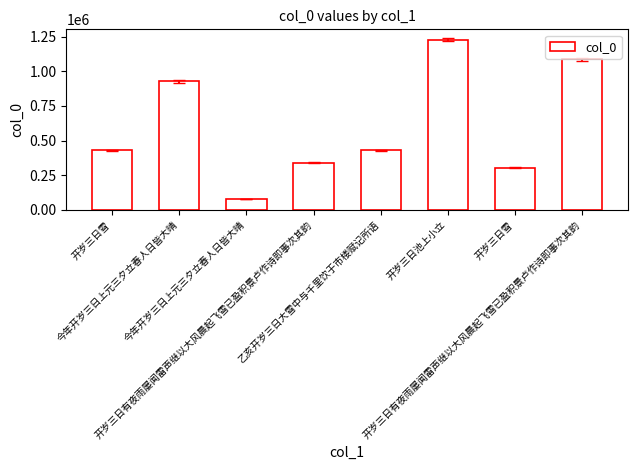

How many data points are less than 430136?

4